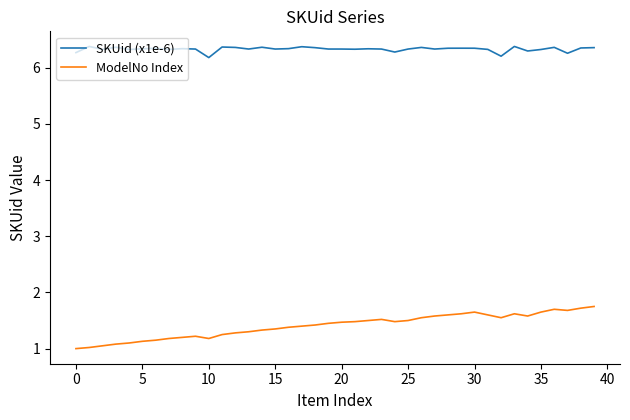

List the series in order of their overall mean, lowest first.

ModelNo Index, SKUid (x1e-6)